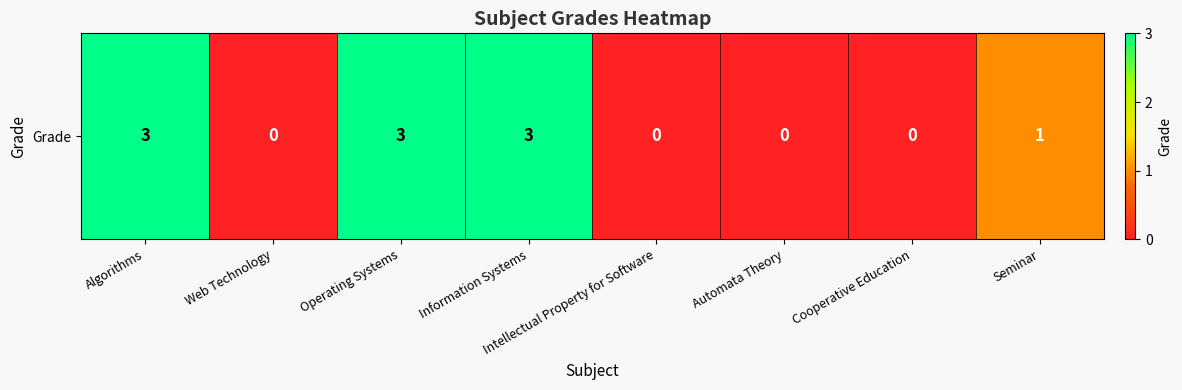

What is the maximum value shown in the chart?

3